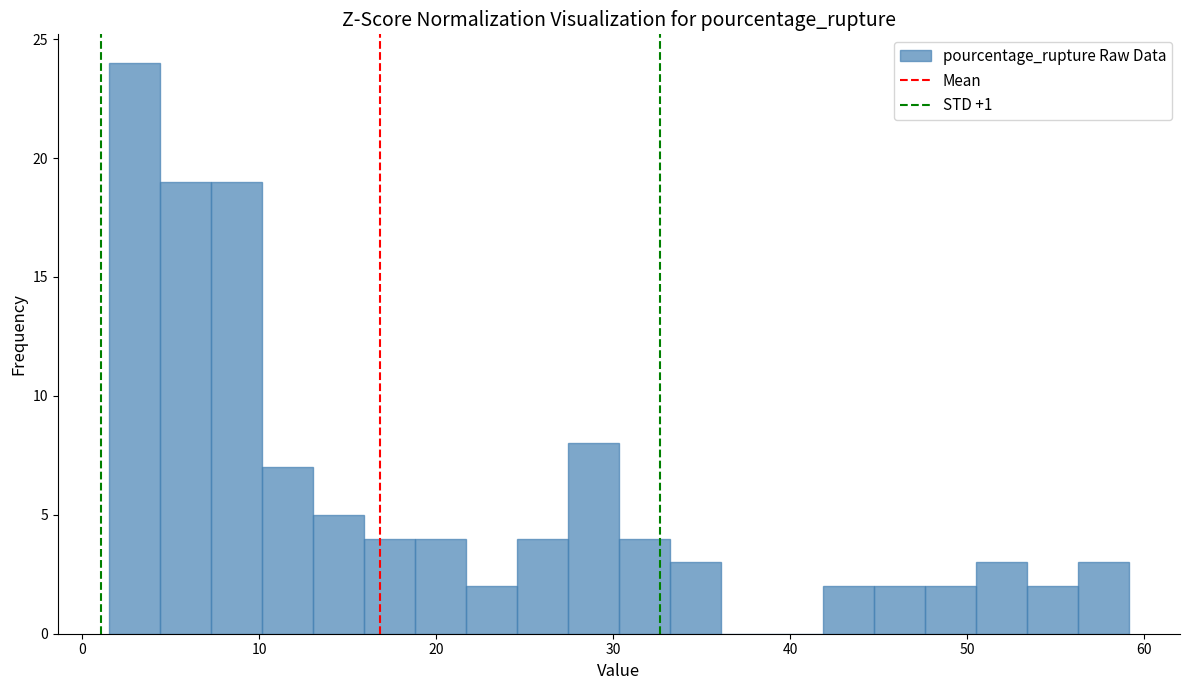

Around what value on the x-axis is the tallest bar? Give the approximate position of its centre, as read against the axis.

3